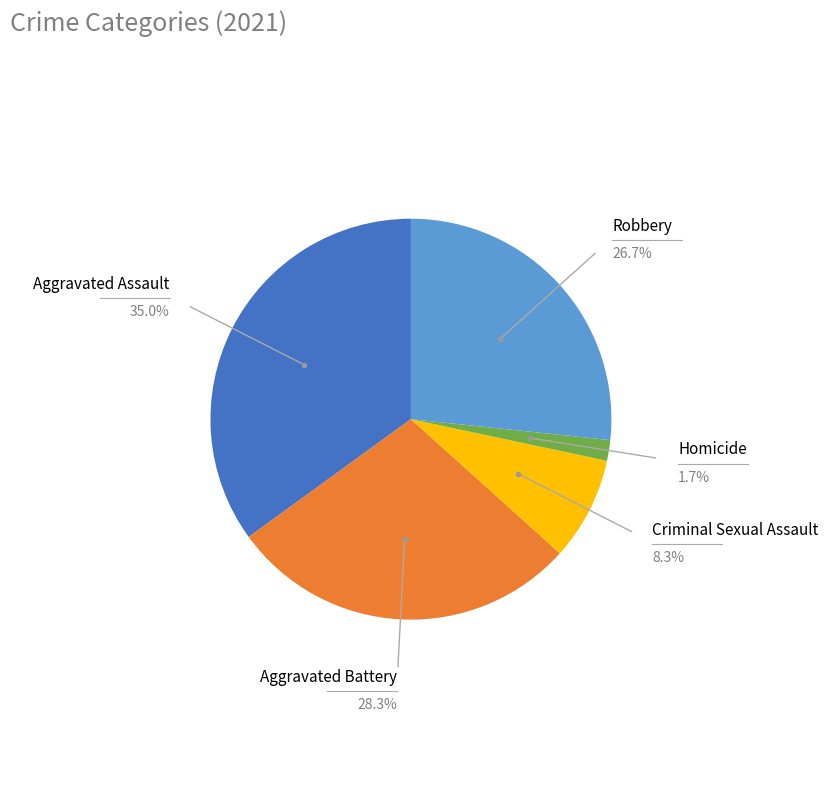

Is there a majority slice in this chart?

No